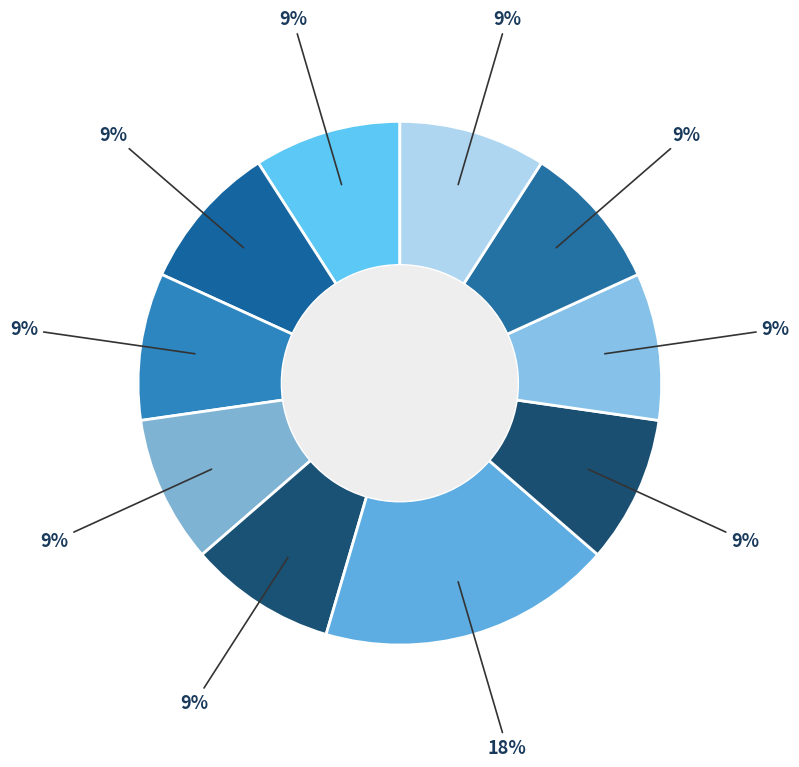

Count the number of slices in the pie.

10